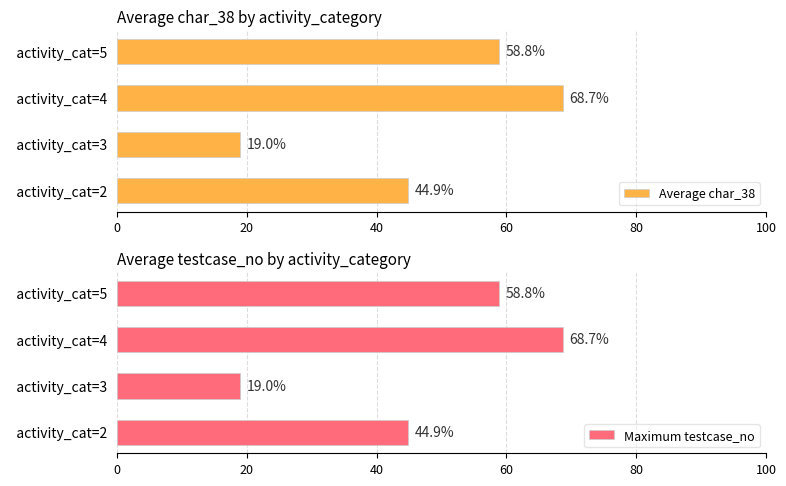

What is the difference between the maximum and minimum values in the Average char_38 series?

49.7